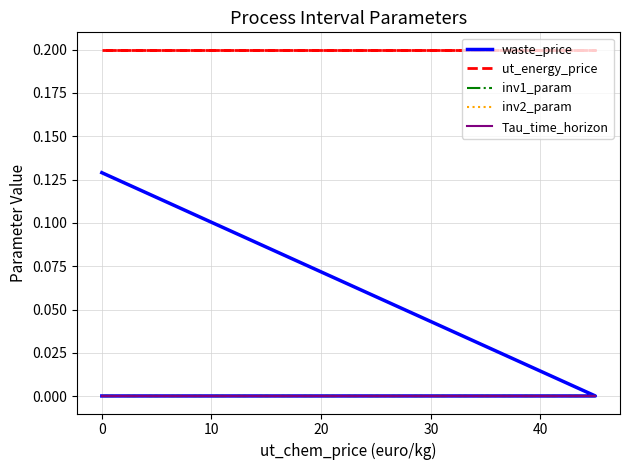

Rank the series by their maximum value, from highest to lowest.

ut_energy_price, waste_price, inv1_param, inv2_param, Tau_time_horizon